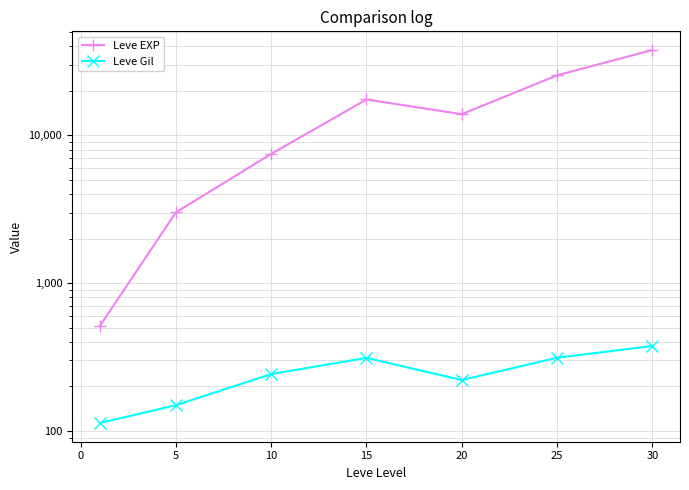

At how many categories does at least one series exceed 7104?

5